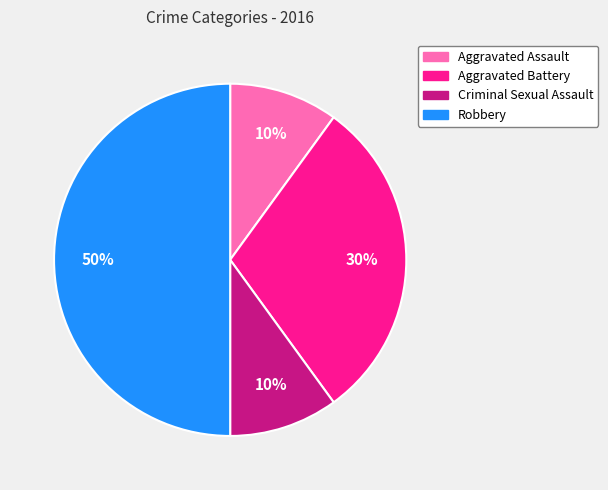

True or false: Aggravated Battery accounts for 24% of the total.

False